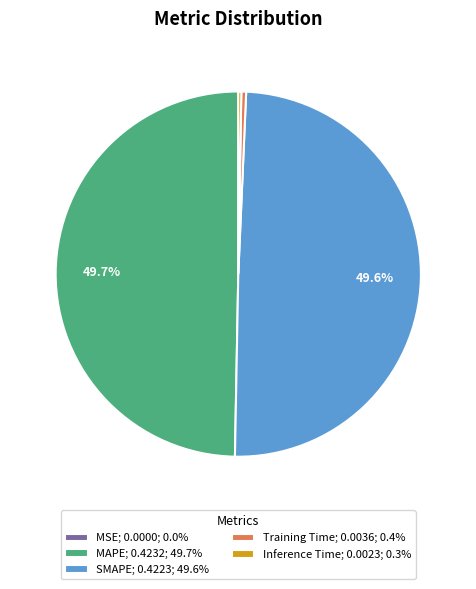

What portion of the pie excludes SMAPE; 0.4223; 49.6%?

50.4%